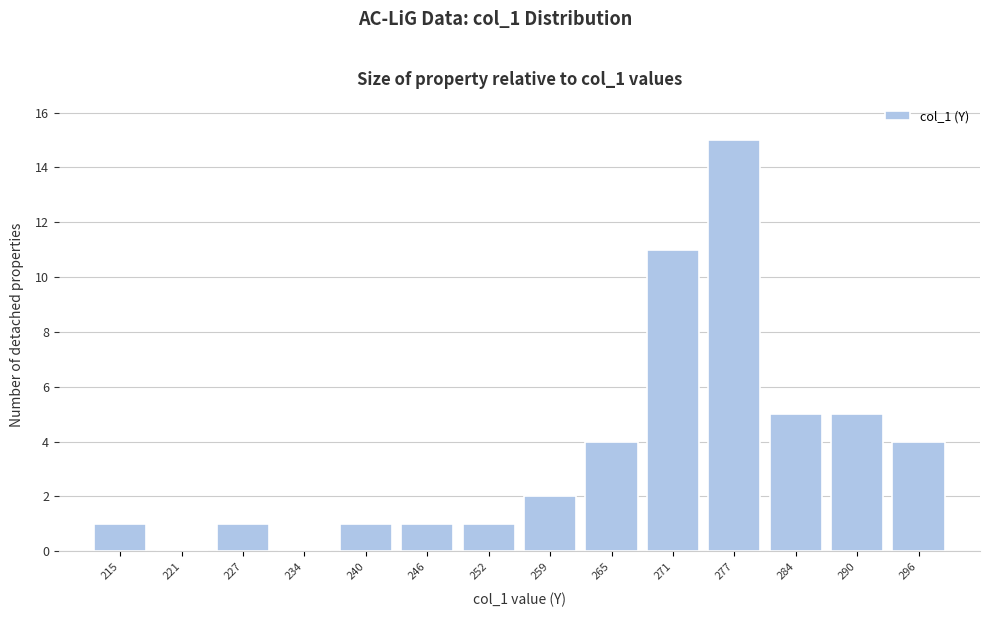

Reading left to right, extract all data points from this chart.

215=1	221=0	227=1	234=0	240=1	246=1	252=1	259=2	265=4	271=11	277=15	284=5	290=5	296=4